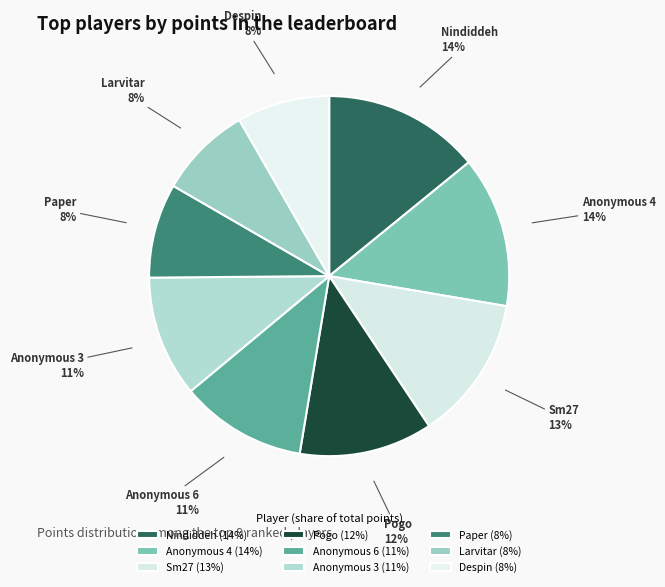

Does Nindiddeh account for over 50% of the chart?

No